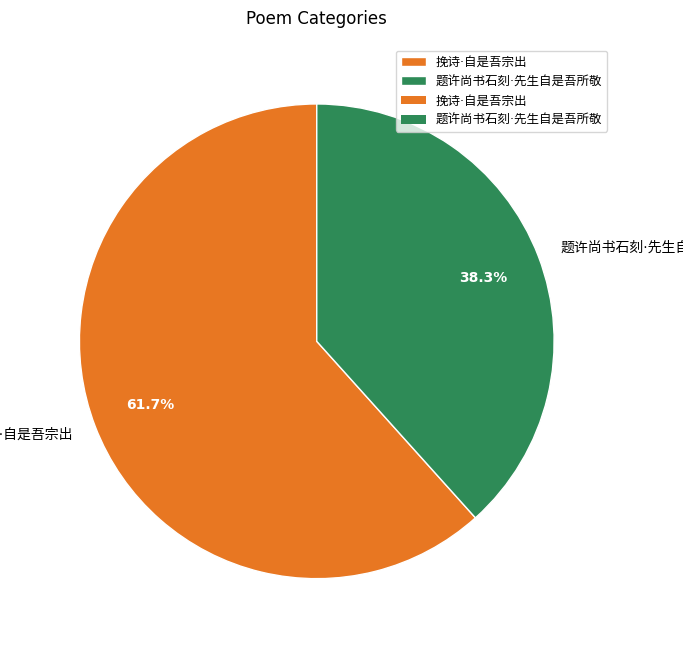

Is there a majority slice in this chart?

Yes